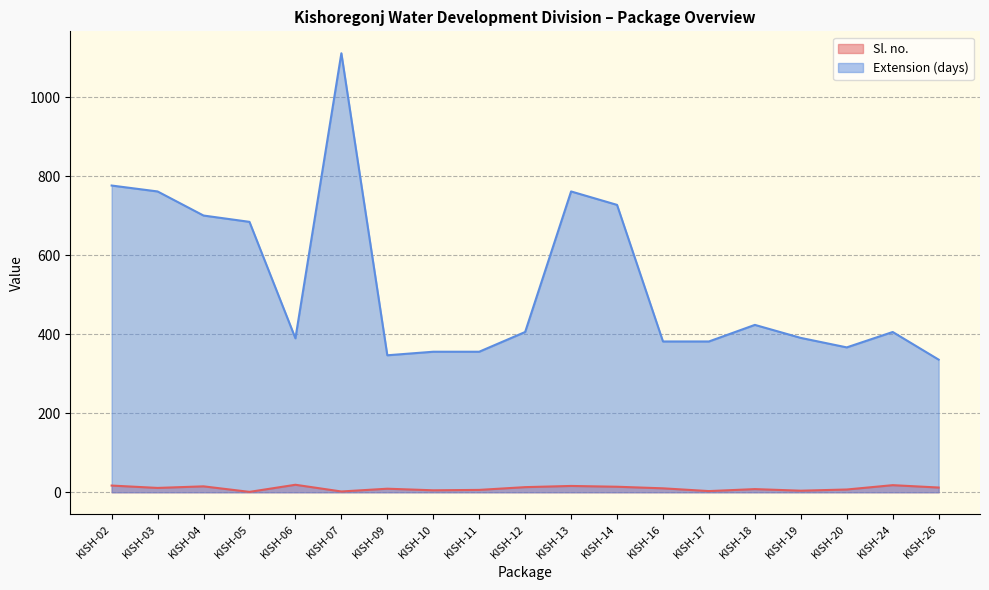

How many values in the Sl. no. series exceed 10?

9